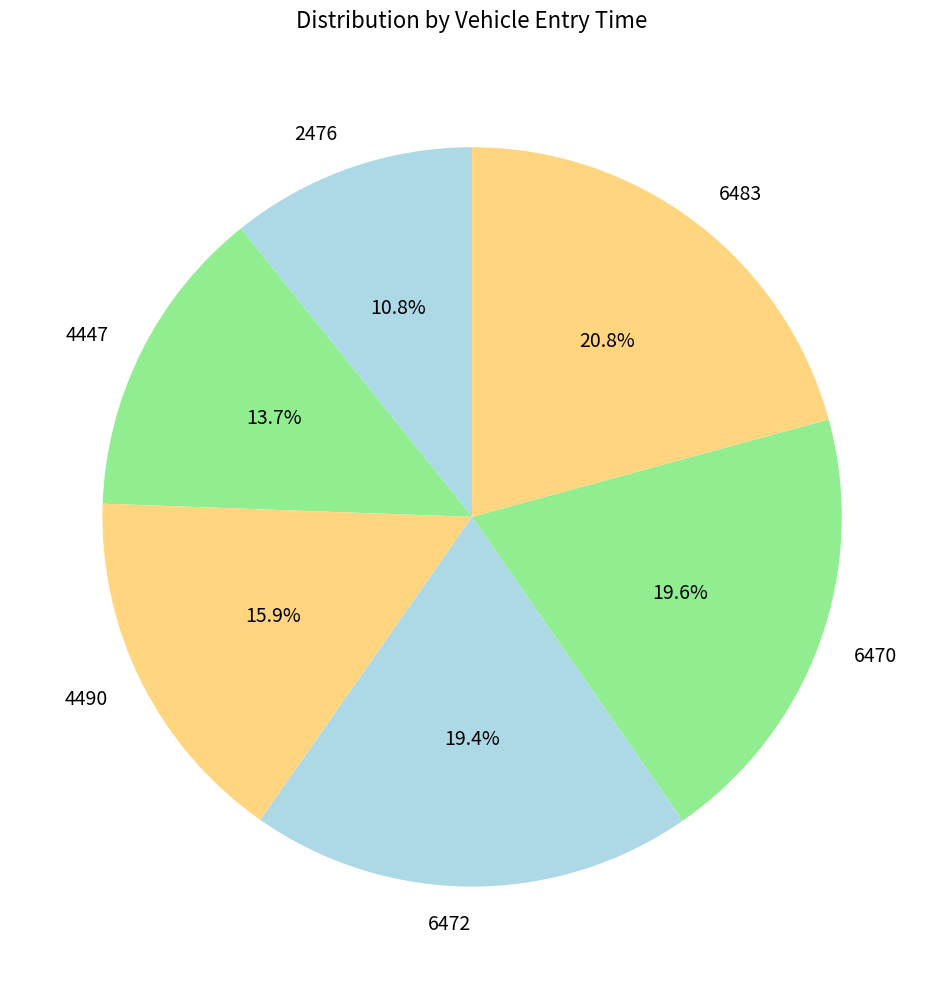

What is the total percentage of 6483 and 6470?

40.3%